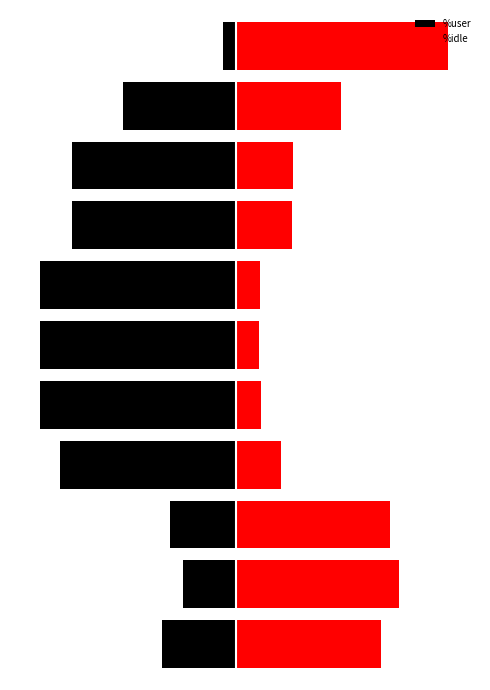

What is the difference between the maximum and second lowest values in the %user series?

80.9